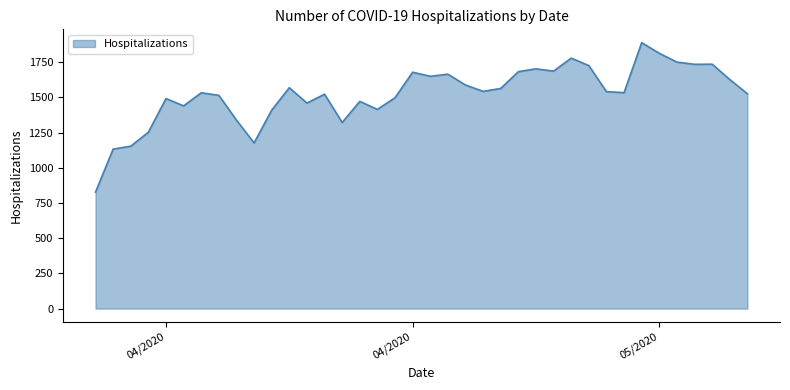

What is the smallest value displayed?

827